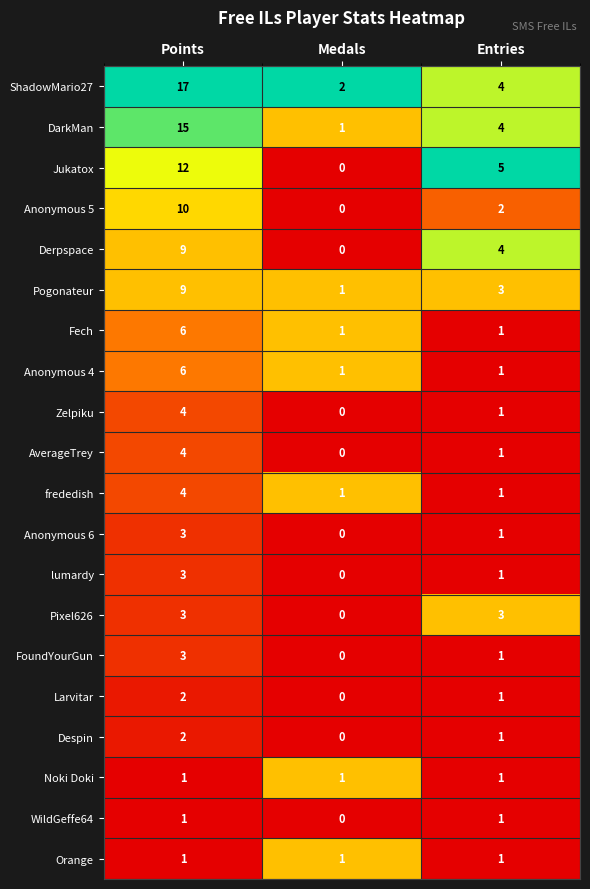

Which series has the largest range (max minus min)?

ShadowMario27